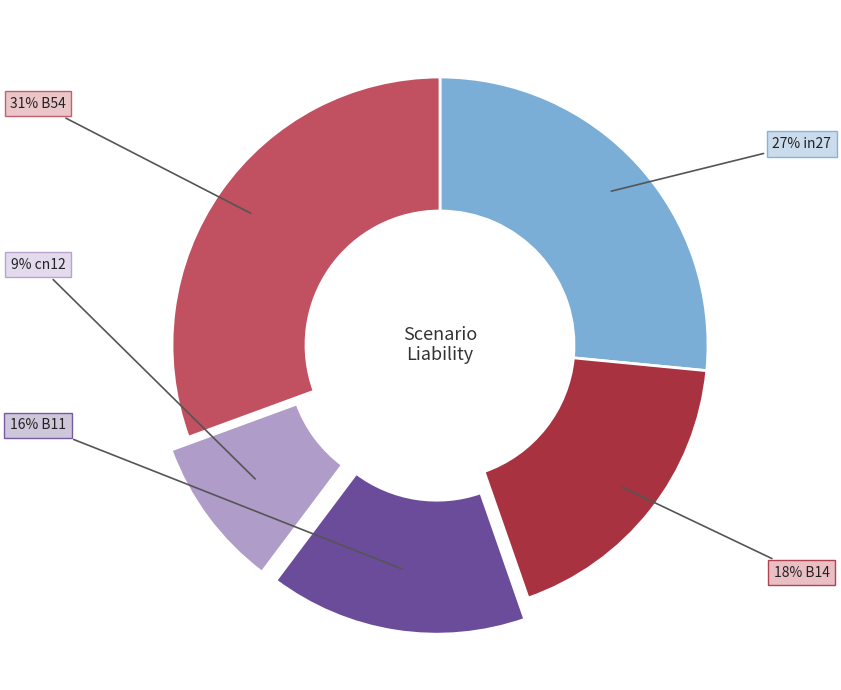

Is there any slice that represents more than half of the pie?

No